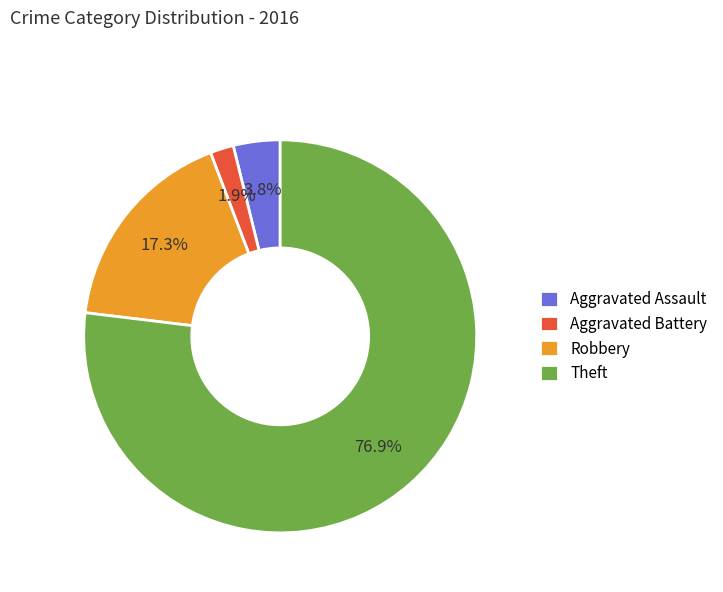

Approximately how many times larger is the value at Aggravated Assault compared to Aggravated Battery?

2.0